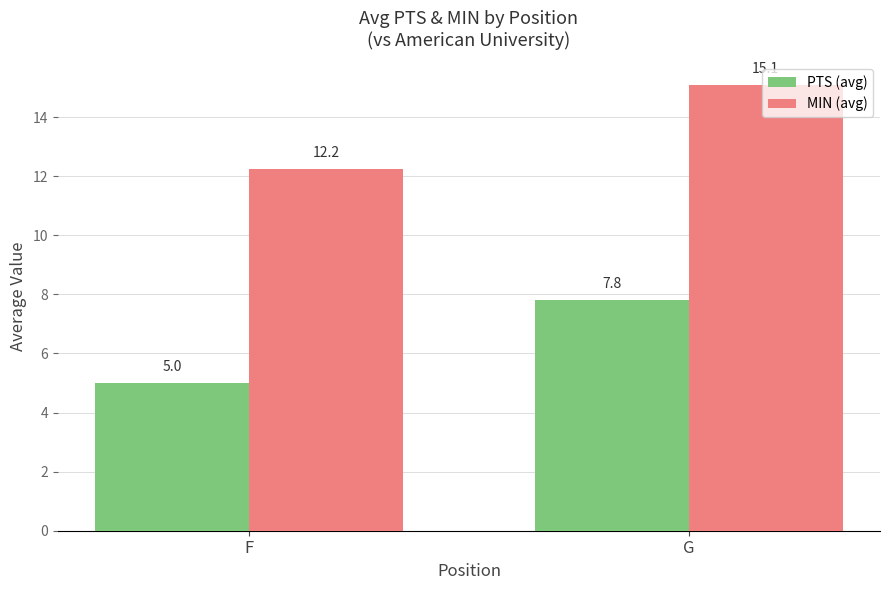

How many bars are there in total?

4